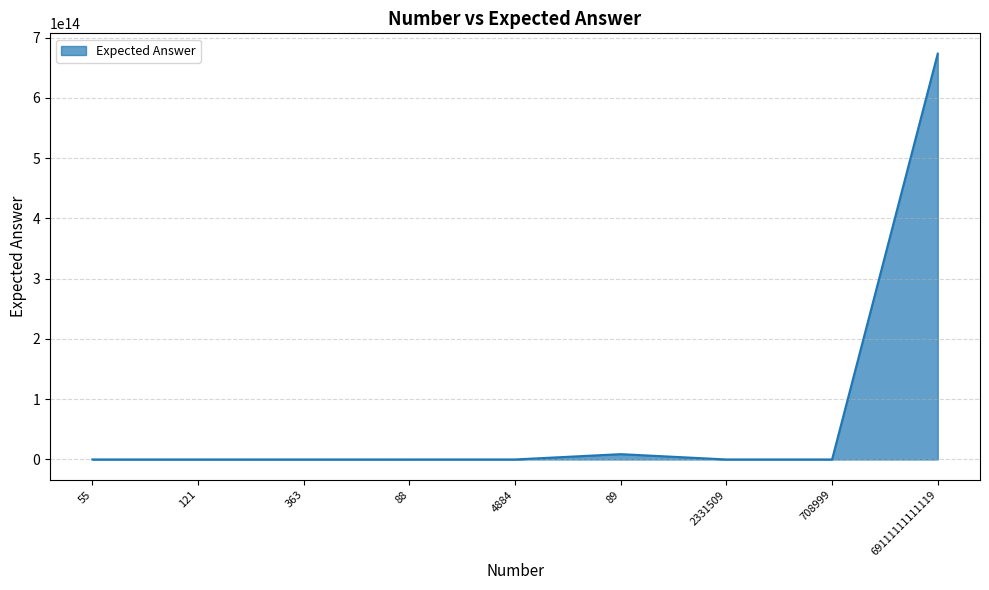

Which label corresponds to the largest value in the chart?

69111111111119